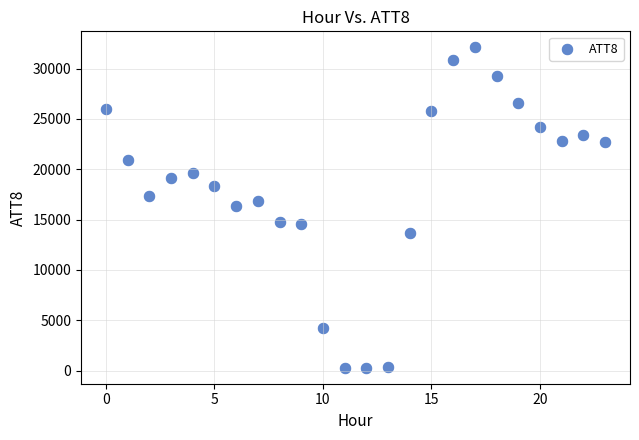

What is the range of Y values (max minus min)?

31800